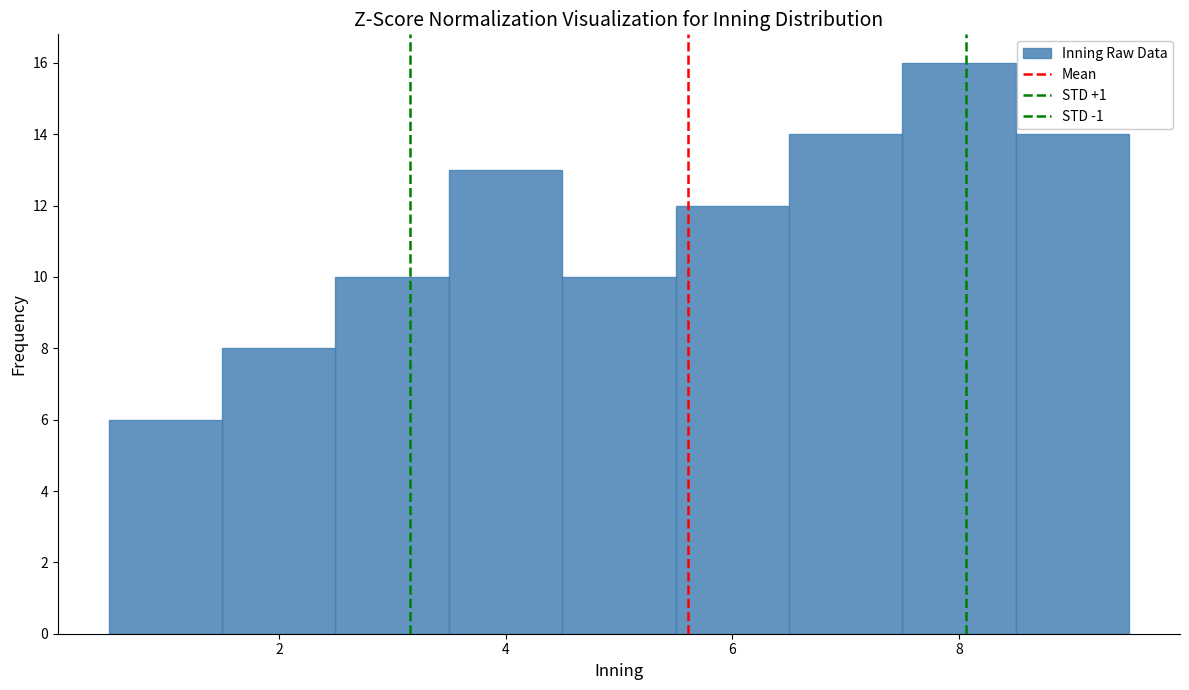

How tall is the bar that spans 8.5 to 9.5 on the x-axis? Neither the bar edges nor the heights are printed on the chart, so give them approximately, as read against the axes.

14